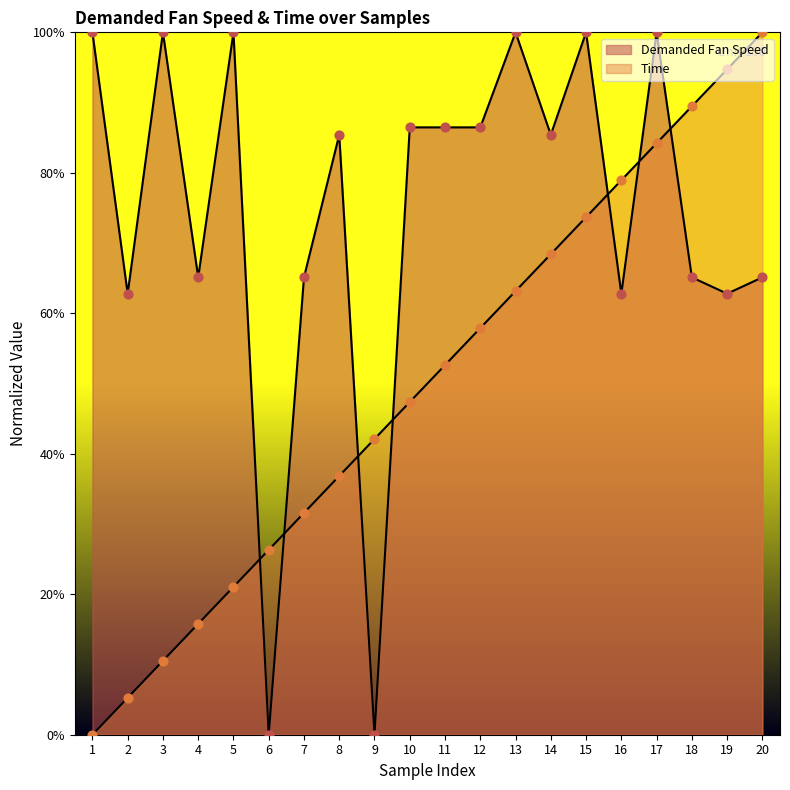

At how many categories does at least one series exceed 92?

8